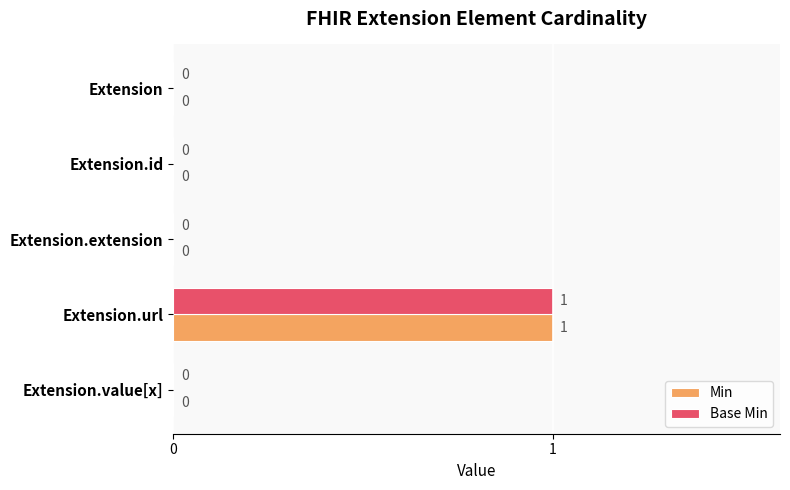

At which category is the sum across all series the highest?

Extension.url